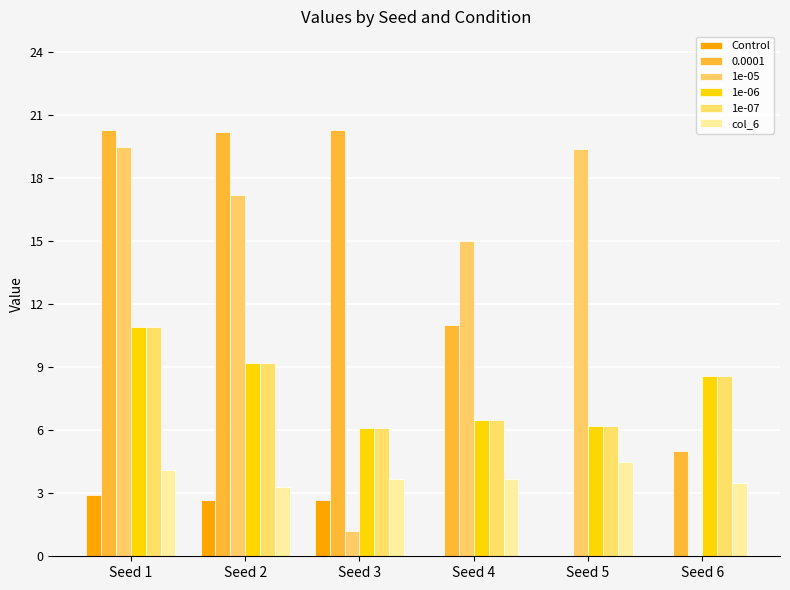

True or false: 1e-07 has a value of 6.1 at Seed 3.

True